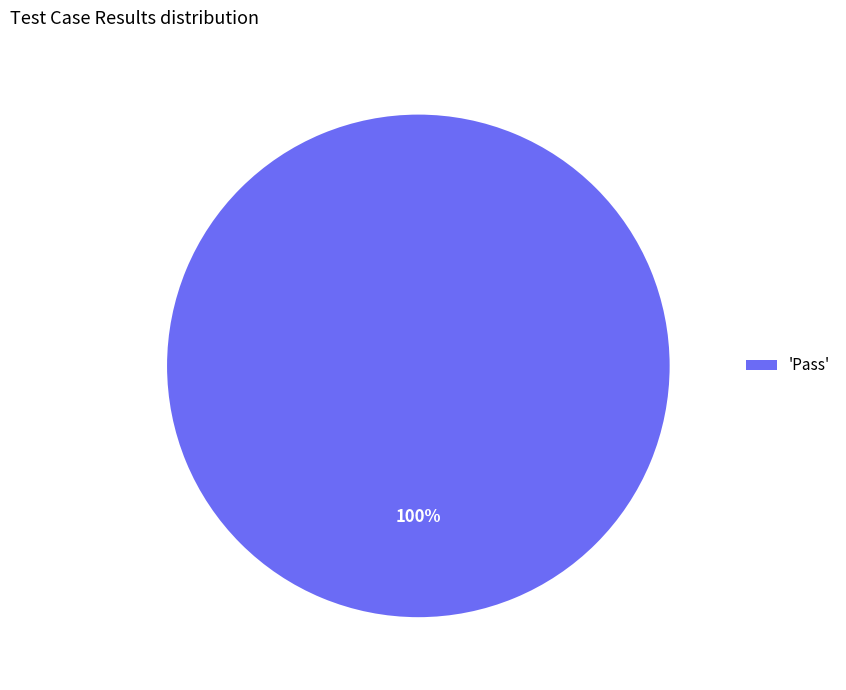

What percentage is the 'Pass' slice, to the nearest percent?

100%